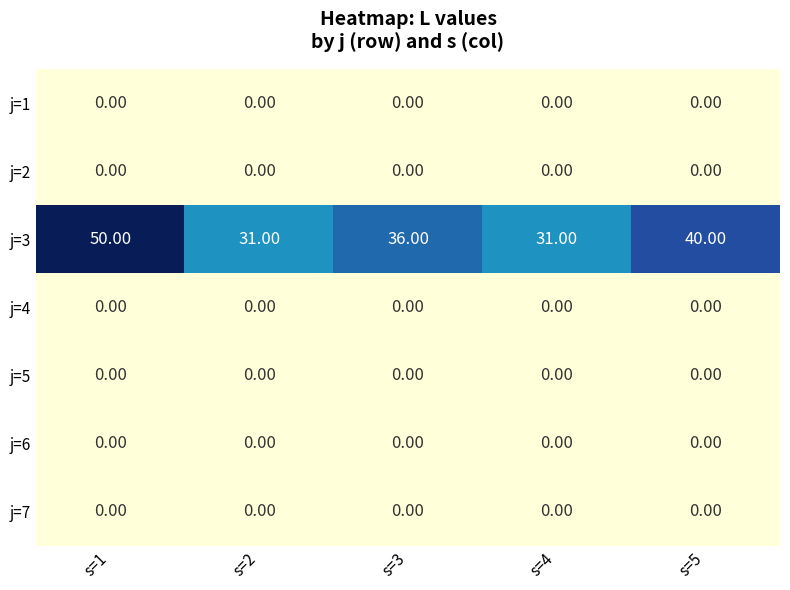

Between s=4 and s=5, which series saw the biggest shift?

j=3